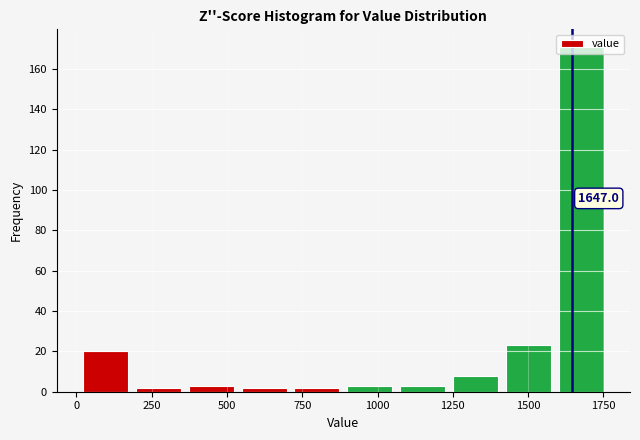

Around what value on the x-axis is the tallest bar? Give the approximate position of its centre, as read against the axis.

1700